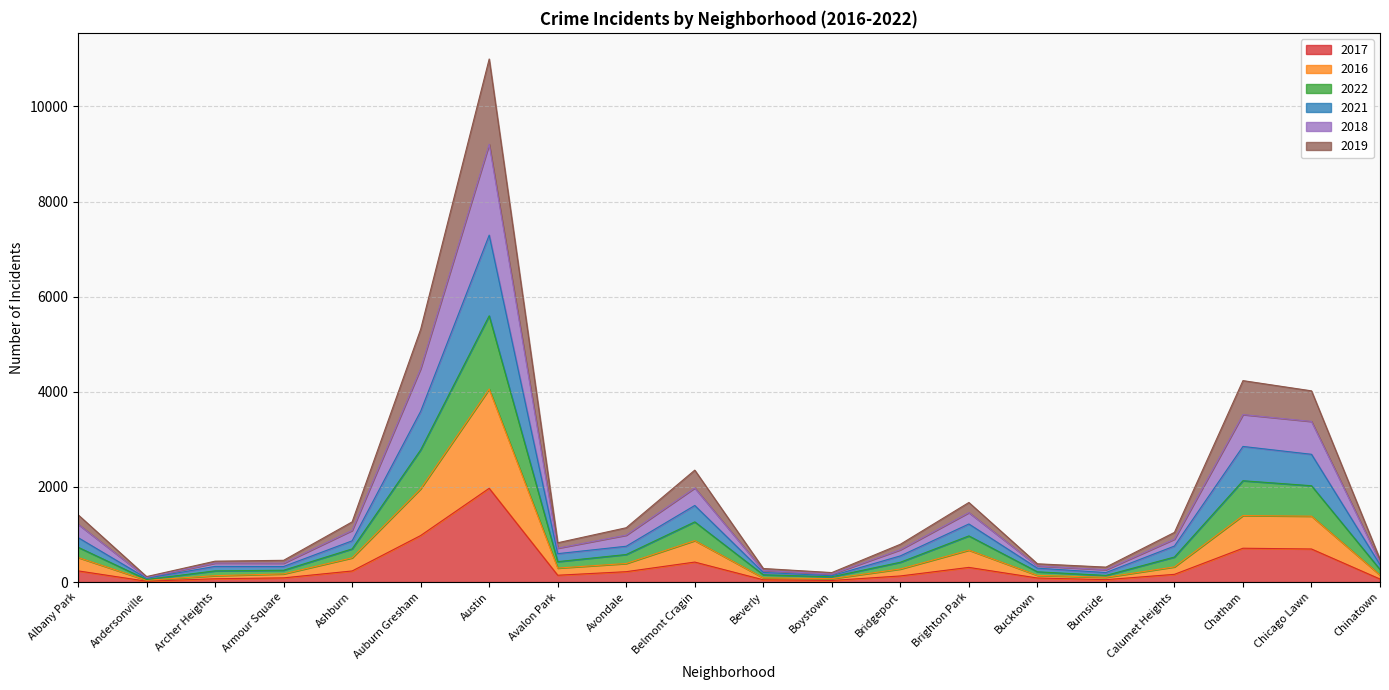

What is the label of the 13th point from the right?

Avalon Park